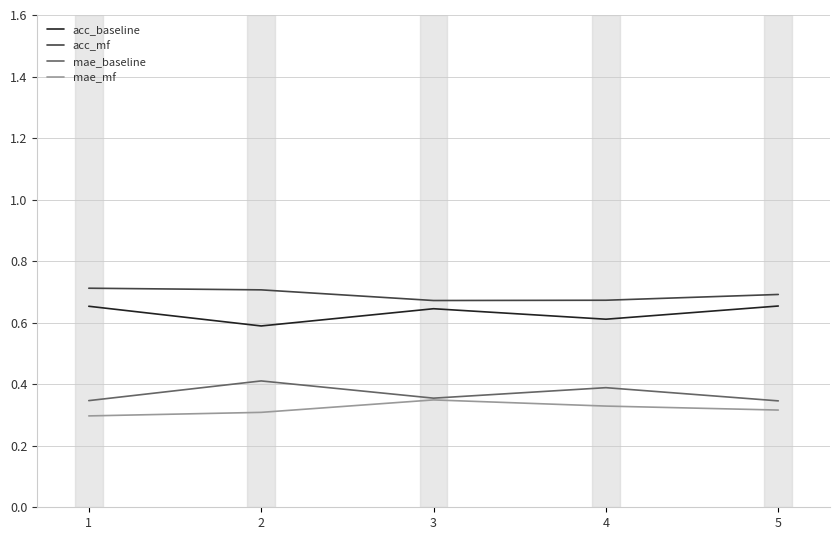

How many interior local valleys does the acc_mf series have?

1